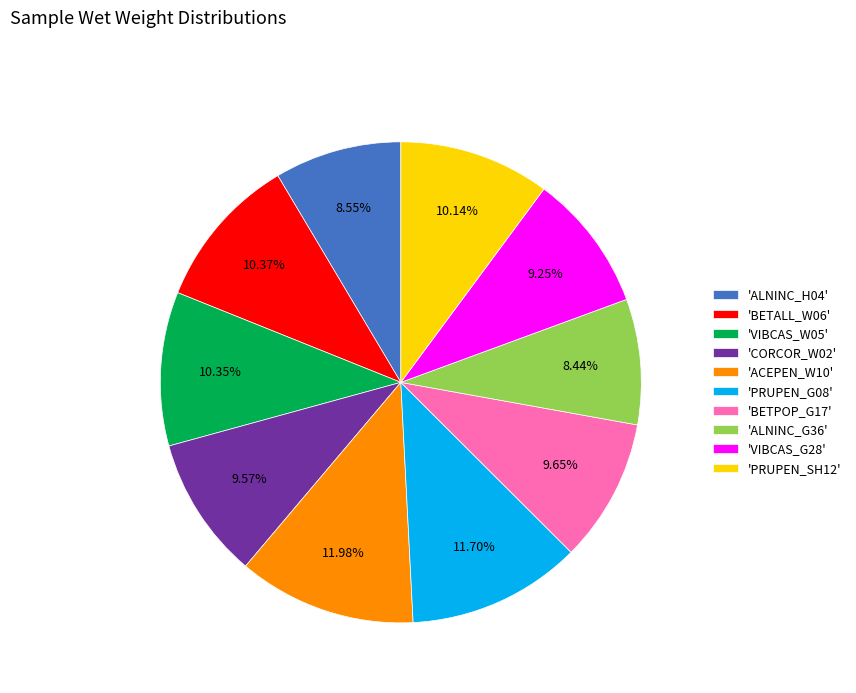

Approximately how many times larger is the value at 'CORCOR_W02' compared to 'ALNINC_G36'?

1.1